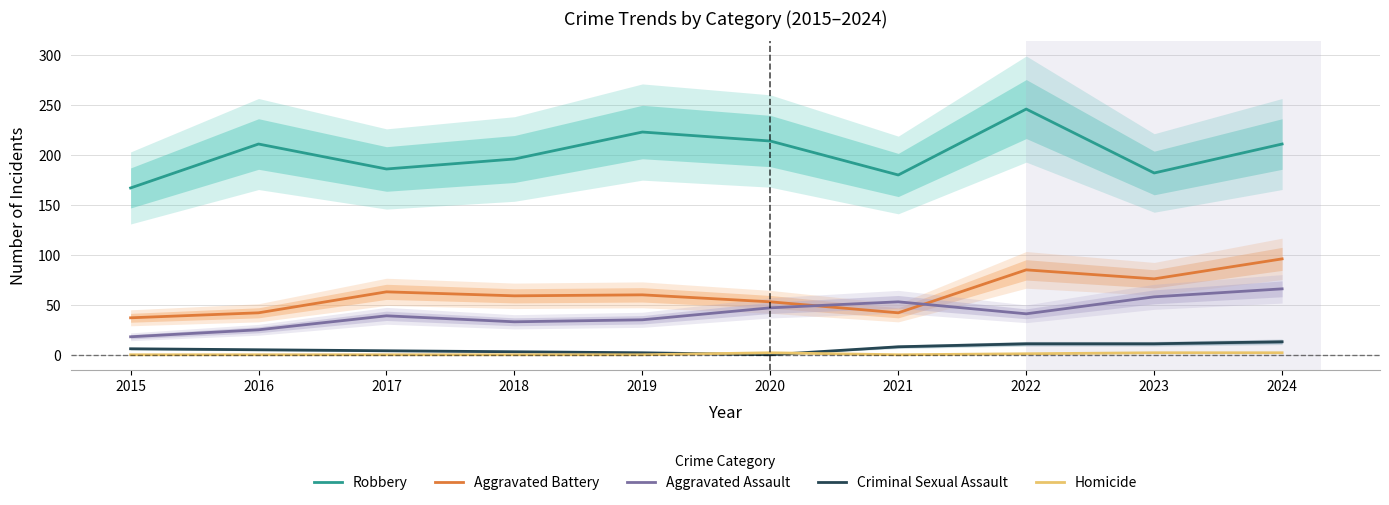

What is the sum of the Aggravated Assault values at 2024 and 2019?

101